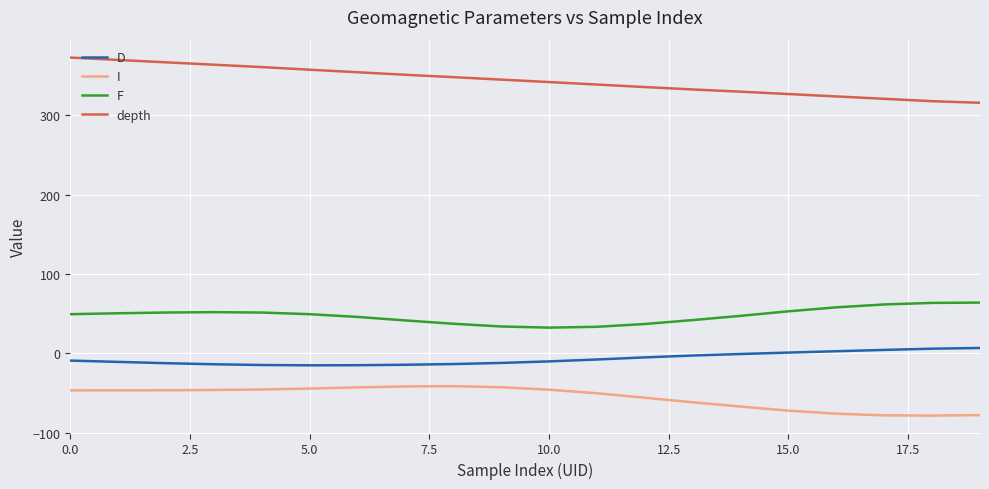

List the series in order of their peak value, lowest first.

I, D, F, depth